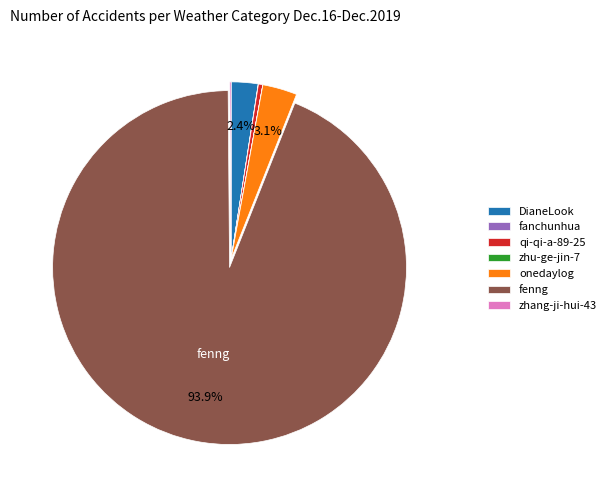

Between fenng and qi-qi-a-89-25, which is larger?

fenng